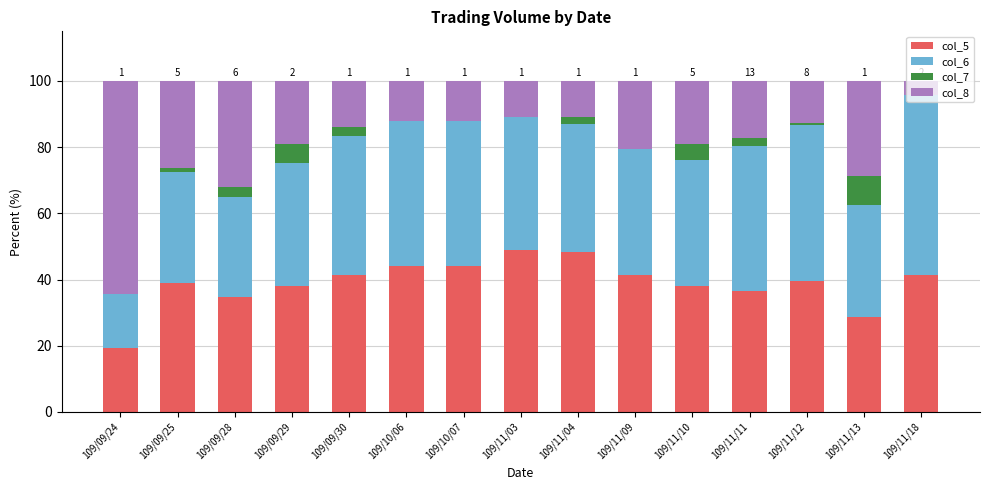

Count the number of data series in this chart.

4